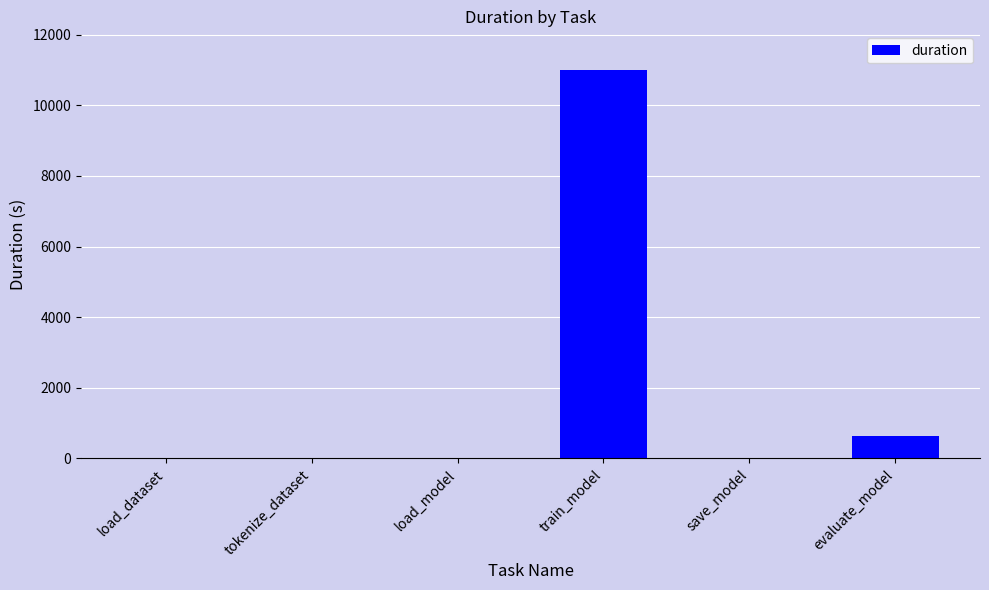

What is the sum of the values at evaluate_model and tokenize_dataset?

641.7